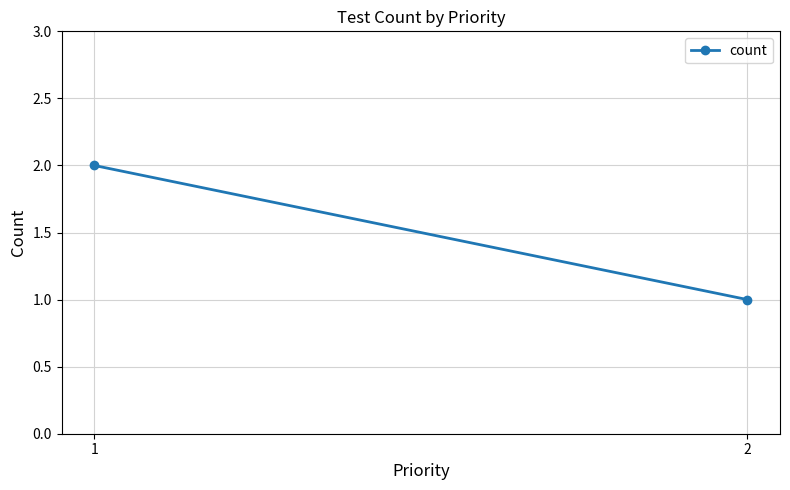

Which has a higher value, 1 or 2?

1